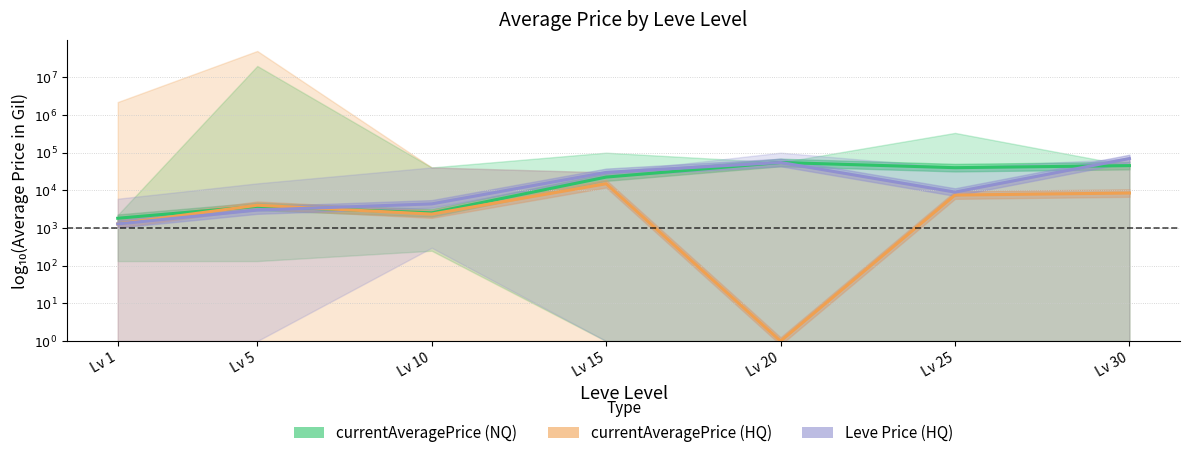

What are all the series names shown in the legend?

currentAveragePrice (NQ), currentAveragePrice (HQ), Leve Price (HQ)